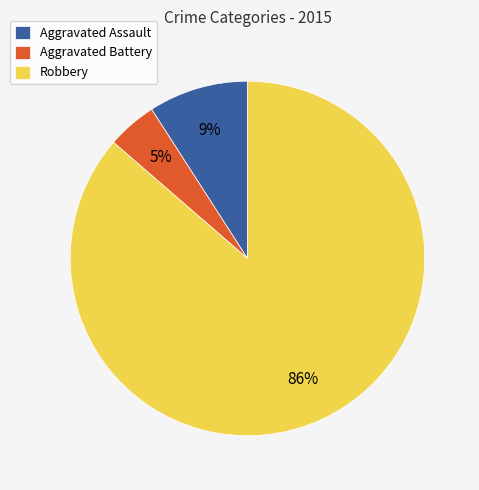

True or false: Robbery accounts for 86% of the total.

True